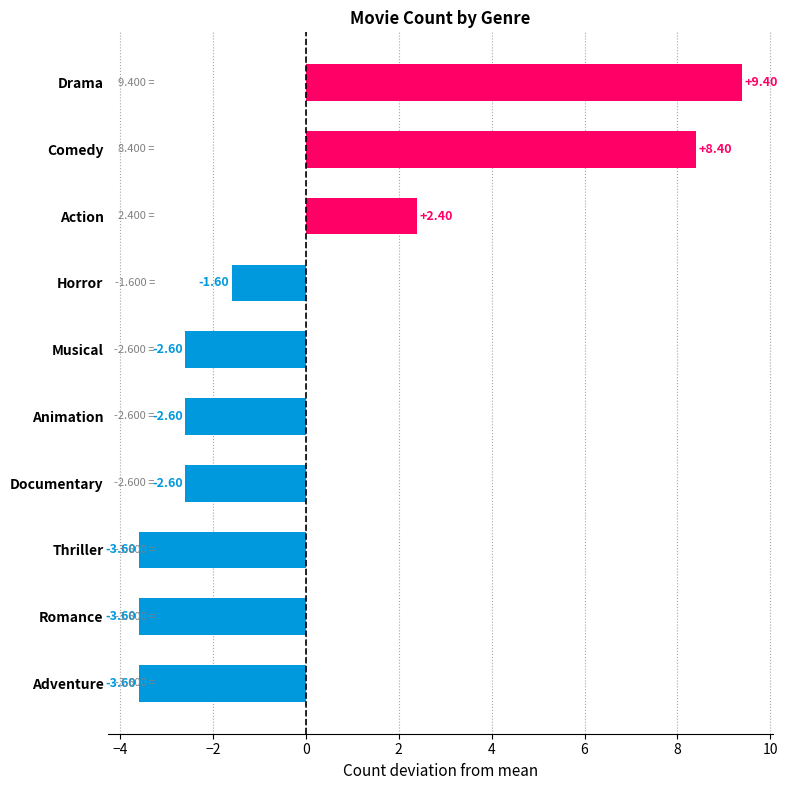

Which category has the highest value across all series?

Drama